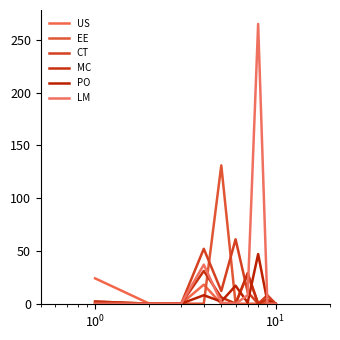

True or false: US and MC cross at least once.

False